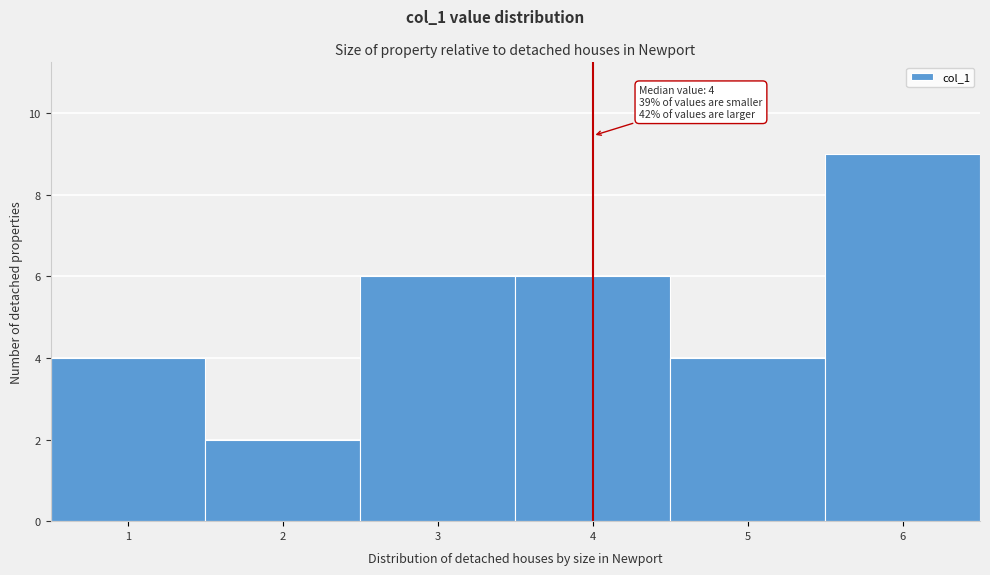

Over which range of the x-axis is the bar tallest?

5.5 to 6.5